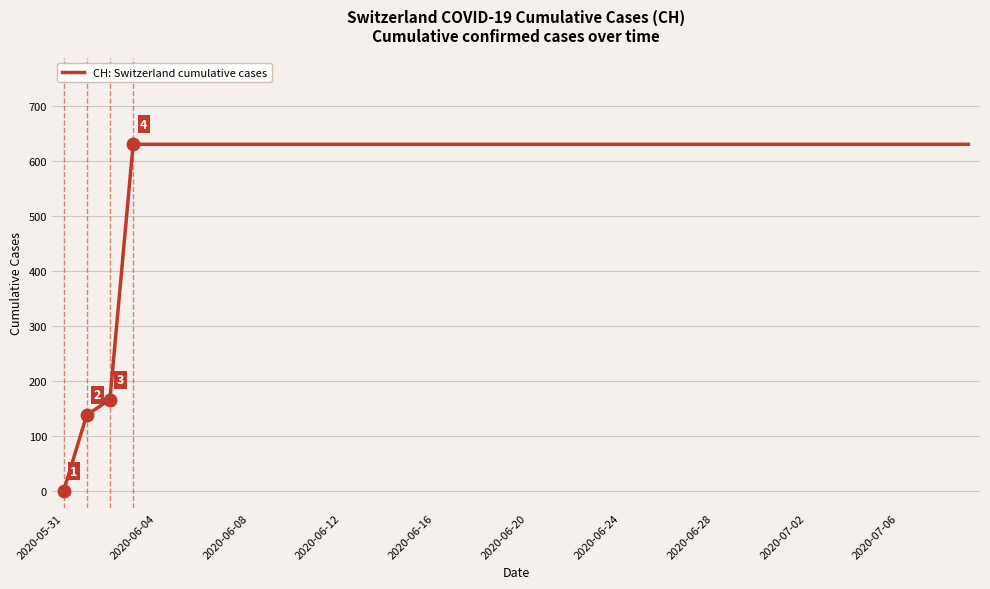

What is the difference between the maximum and minimum values?

631